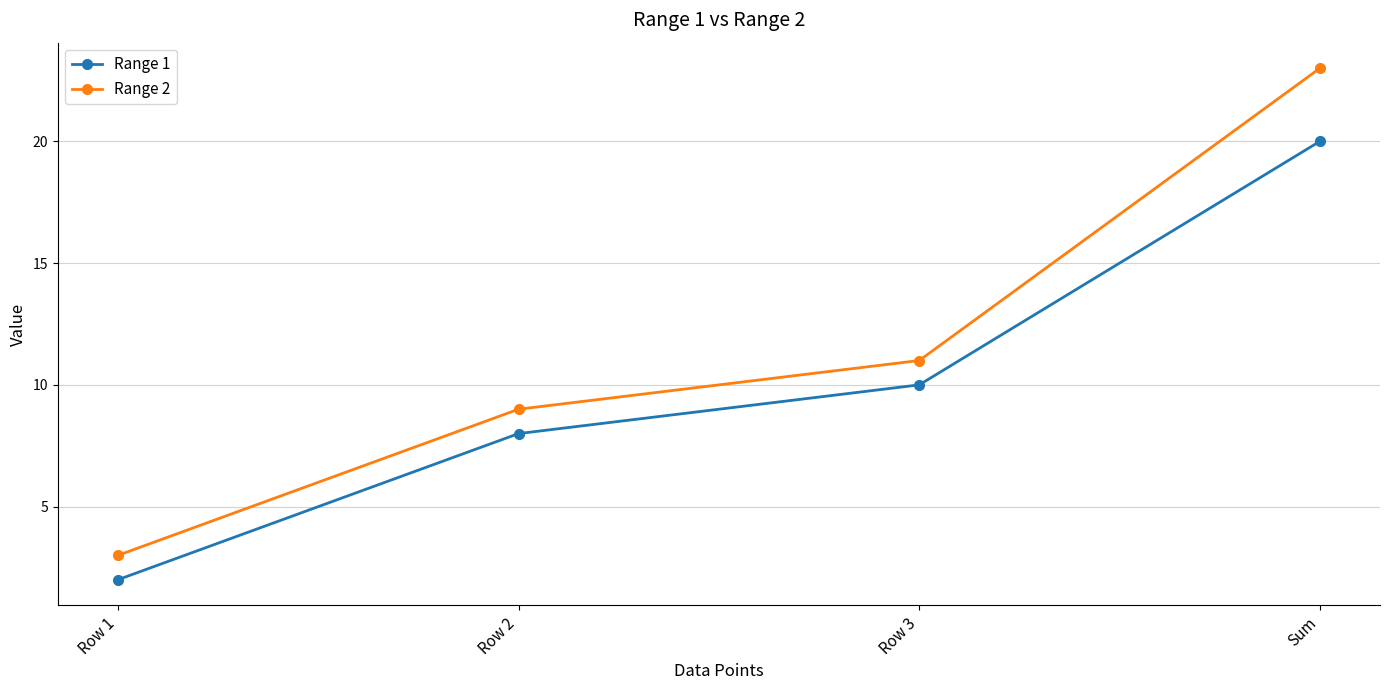

Which series has the widest spread of values?

Range 2